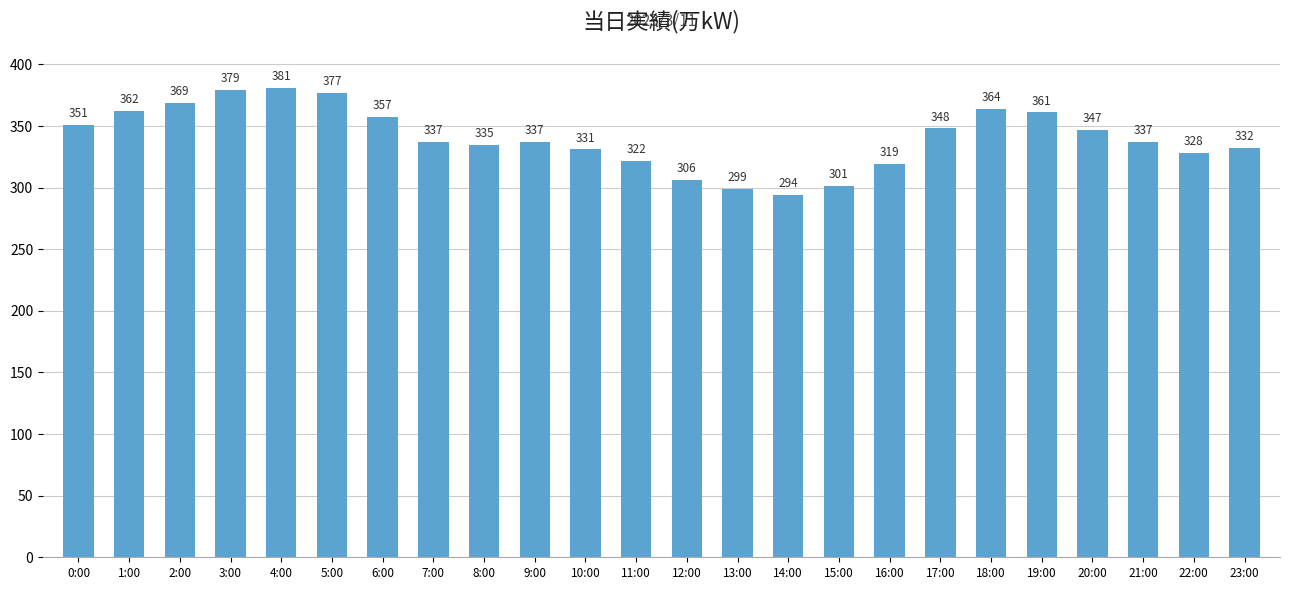

Which has a higher value, 19:00 or 8:00?

19:00